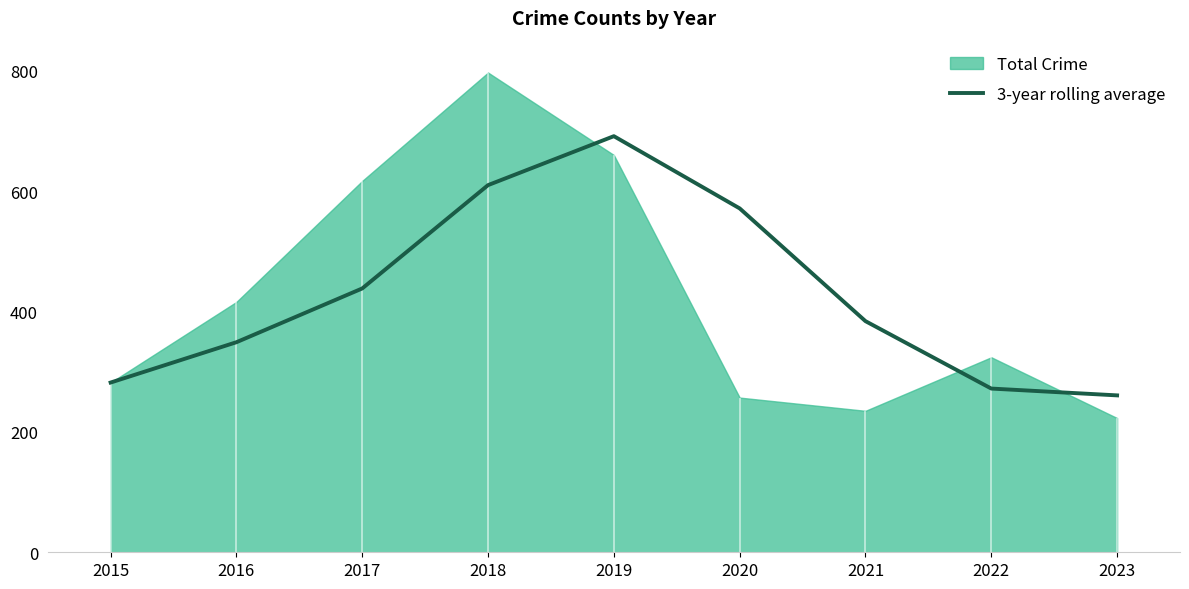

What is the change in value from 2016 to 2018?

+261.0